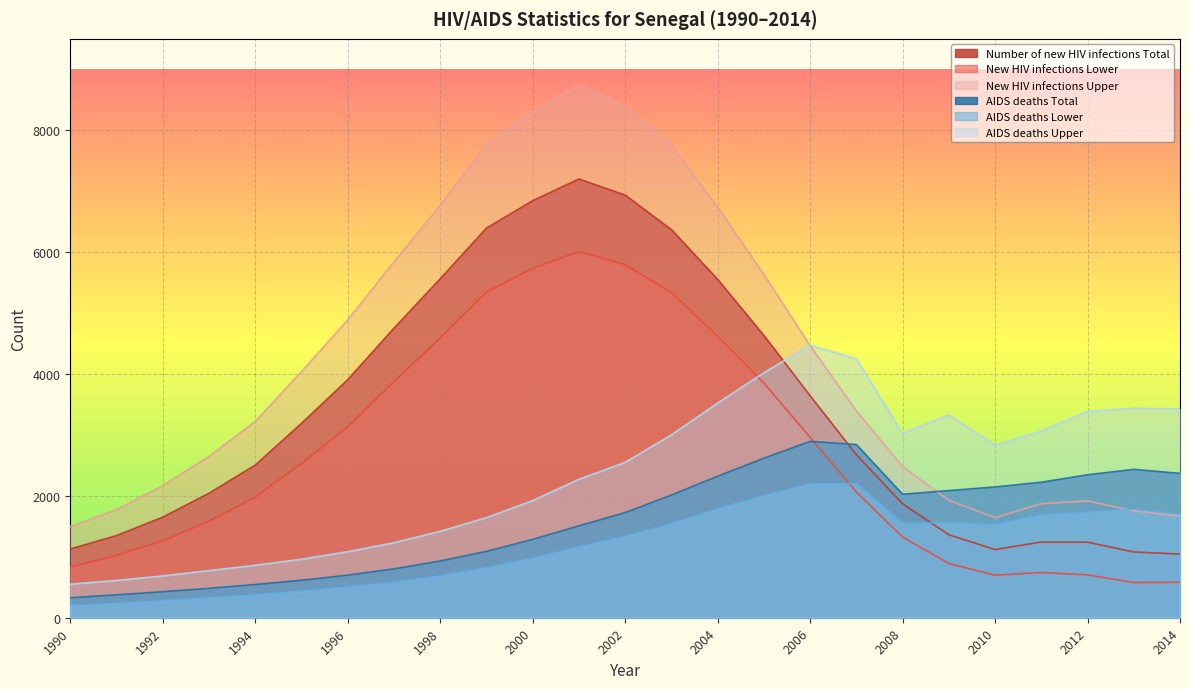

At 2000, list the series in order from smallest to largest.

AIDS deaths Lower, AIDS deaths Total, AIDS deaths Upper, New HIV infections Lower, Number of new HIV infections Total, New HIV infections Upper